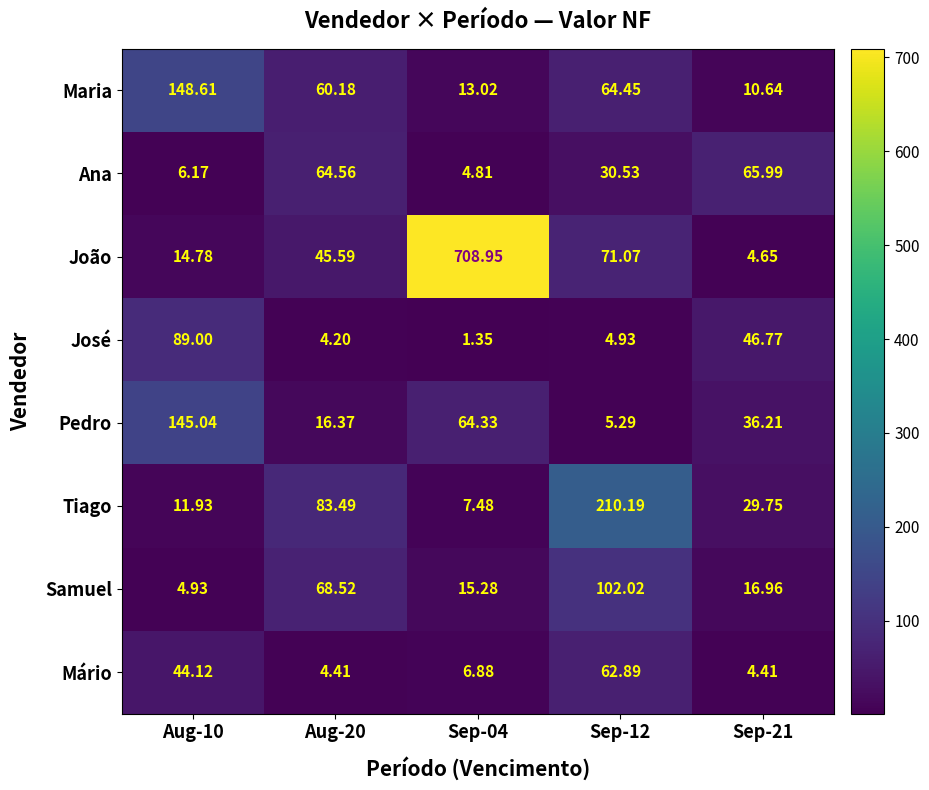

What is the greatest value displayed?

709.0